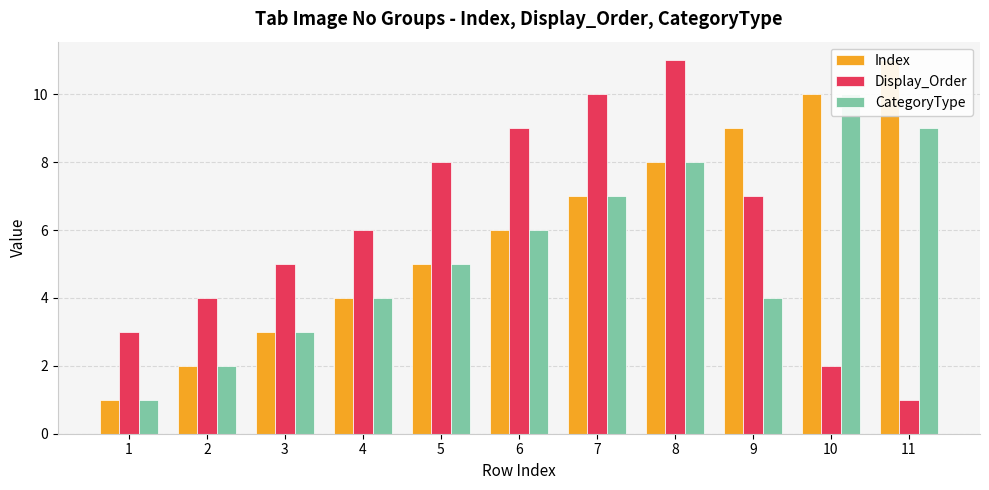

What is the value of the Index bar at the 5th from the left?

5